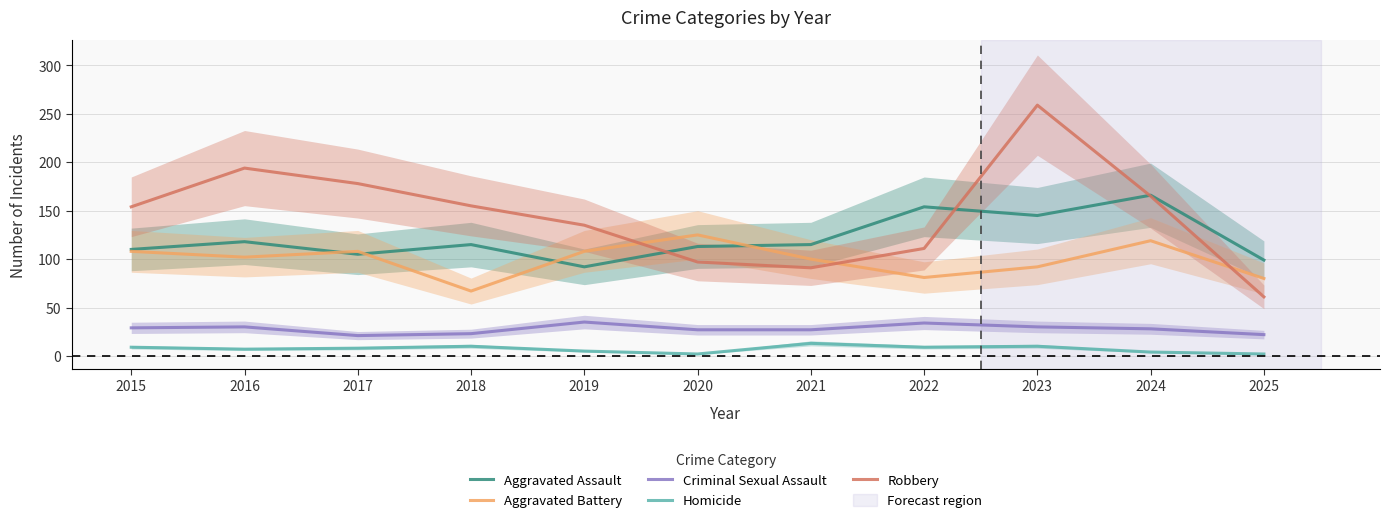

What is the difference between the Aggravated Assault values at 2021 and 2020?

2